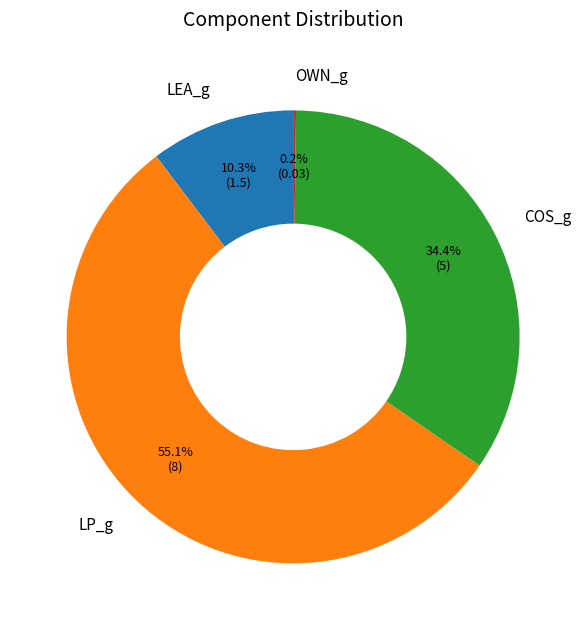

What is the largest slice in the pie chart?

LP_g